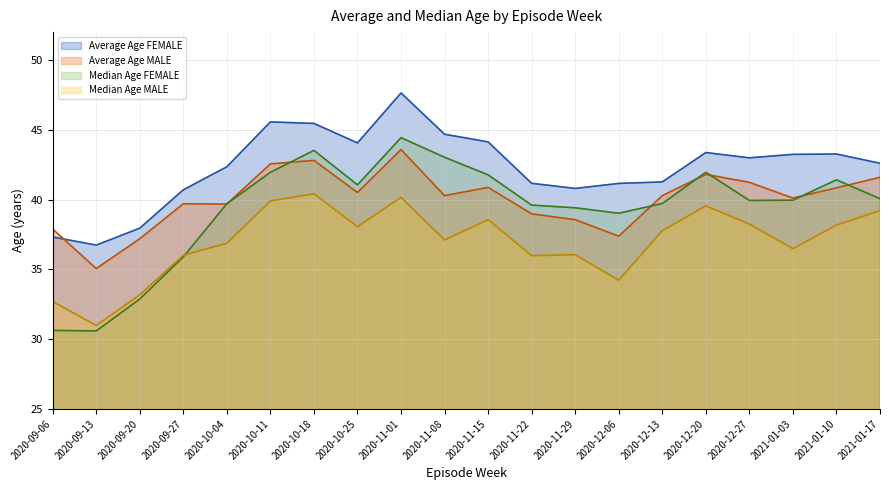

Reading left to right, extract all data points from this chart.

Average Age FEMALE: 37.3	36.7	38.0	40.7	42.4	45.6	45.5	44.1	47.6	44.7	44.1	41.2	40.8	41.2	41.3	43.4	43.0	43.2	43.3	42.6
Average Age MALE: 37.9	35.1	37.2	39.7	39.7	42.6	42.8	40.5	43.6	40.3	40.9	39.0	38.6	37.4	40.3	41.8	41.2	40.1	40.8	41.6
Median Age FEMALE: 30.6	30.6	32.9	35.9	39.7	42.0	43.5	41.1	44.4	43.0	41.8	39.6	39.4	39.0	39.7	42.0	39.9	40.0	41.4	40.1
Median Age MALE: 32.7	31.0	33.2	36.0	36.9	39.9	40.4	38.1	40.2	37.1	38.6	36.0	36.1	34.2	37.8	39.5	38.2	36.5	38.2	39.2